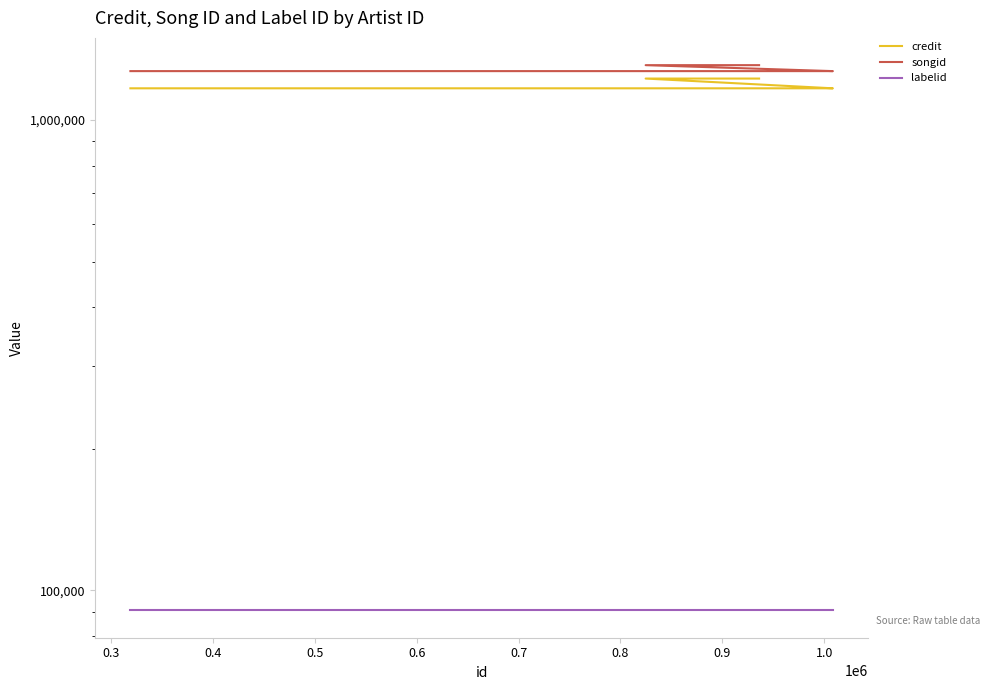

Is the value of songid at 1008342 greater than the value of credit at 319255?

Yes